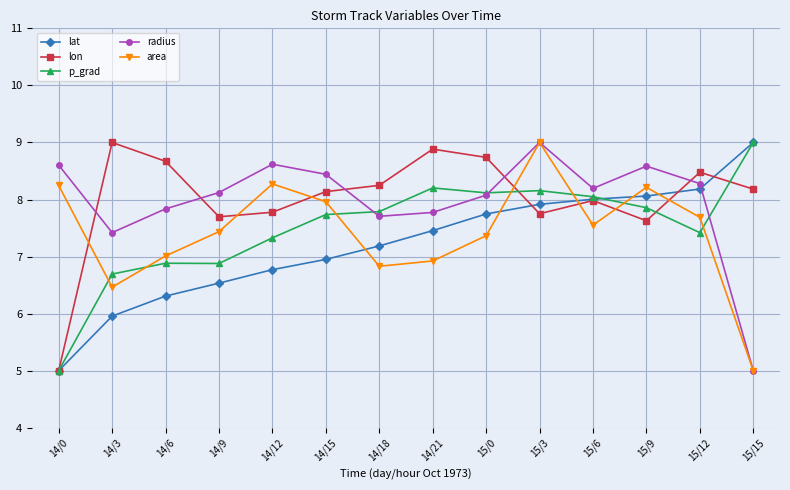

What are all the series names shown in the legend?

lat, lon, p_grad, radius, area